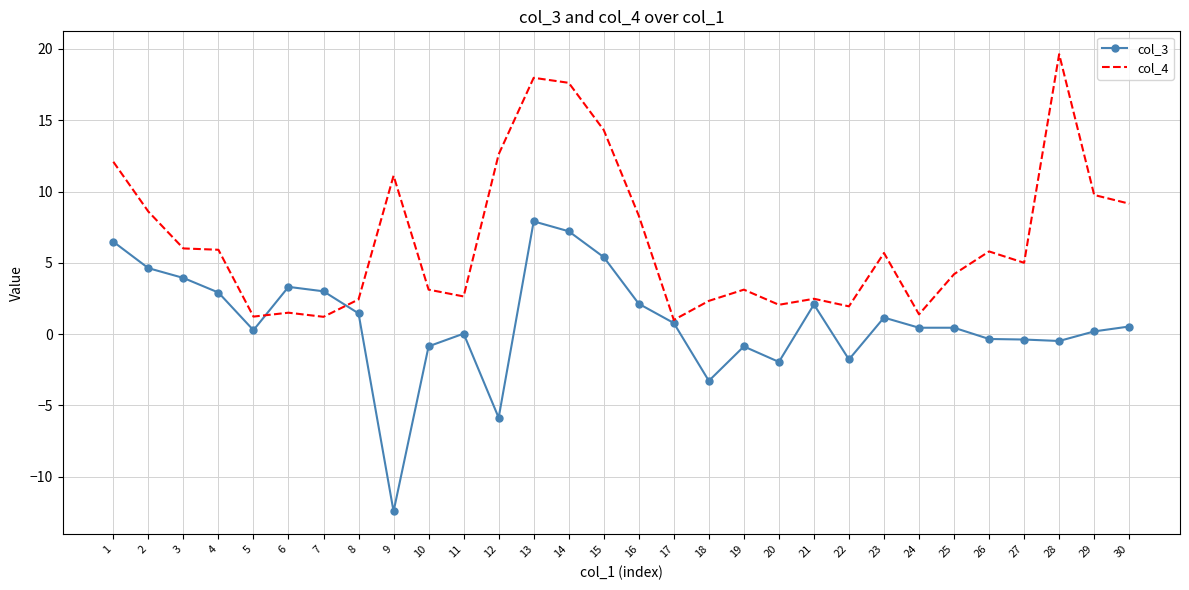

What is the spread (max minus min) of values at 12?

18.5